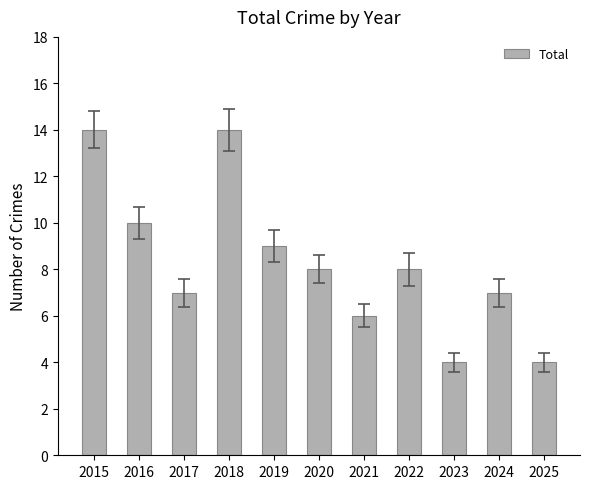

What is the smallest value displayed?

4